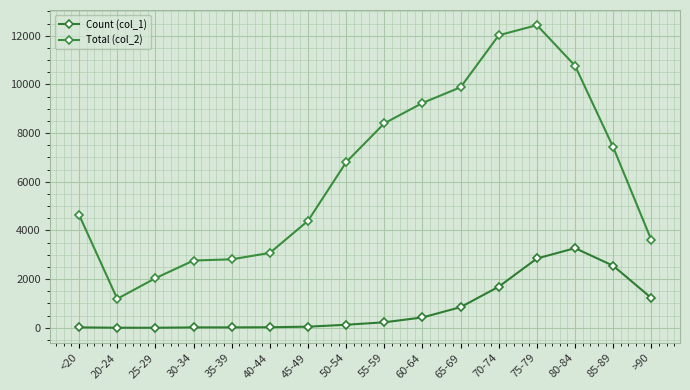

In Count (col_1), how many points are higher than both neighbors (excluding endpoints)?

1